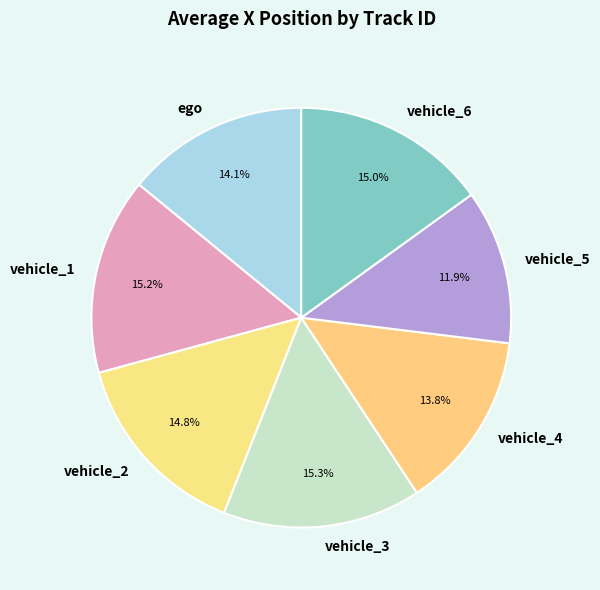

What is the smallest slice in the pie chart?

vehicle_5